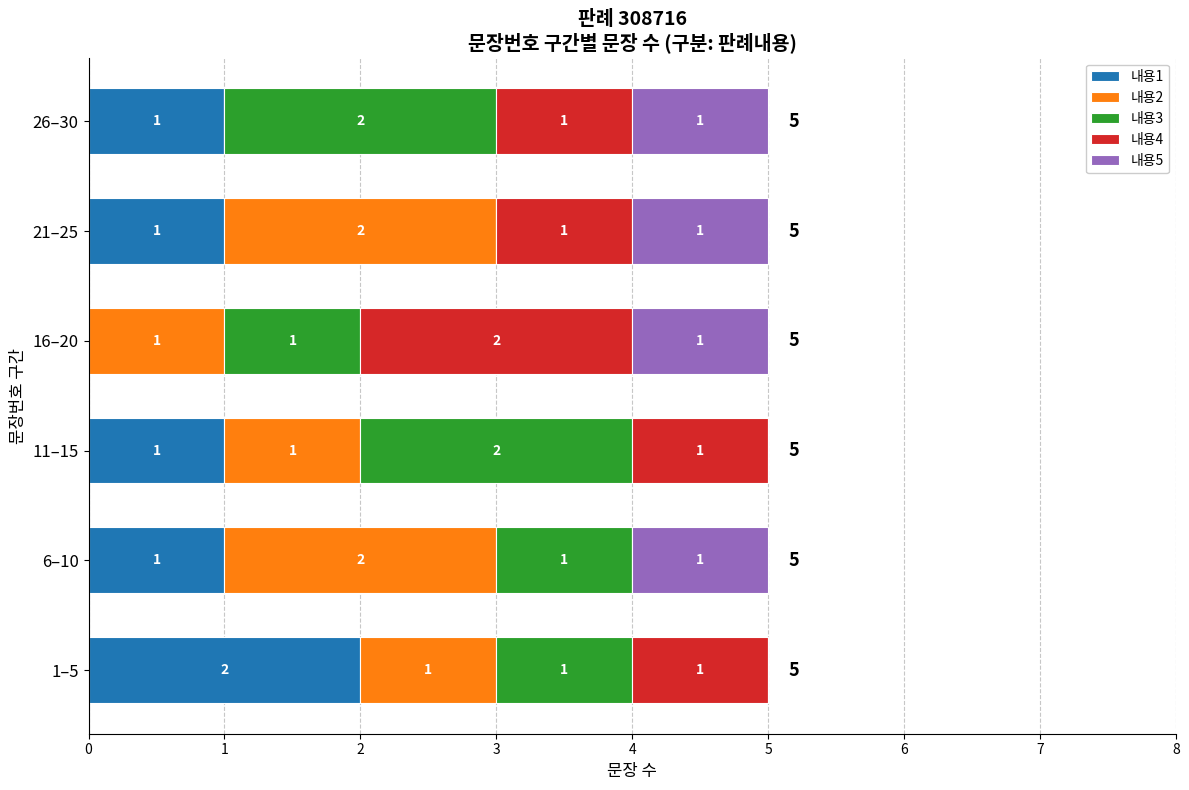

What is the total value across all series at 21–25?

5